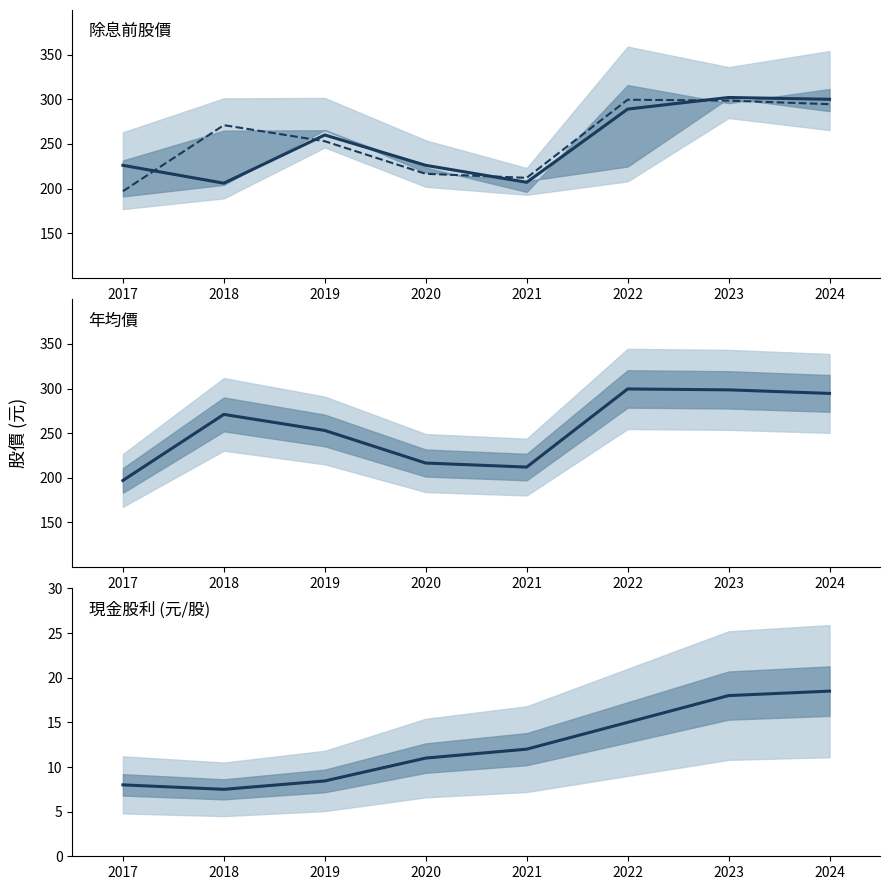

What is the value of the 現金股利 point at the 7th from the left?

18.0